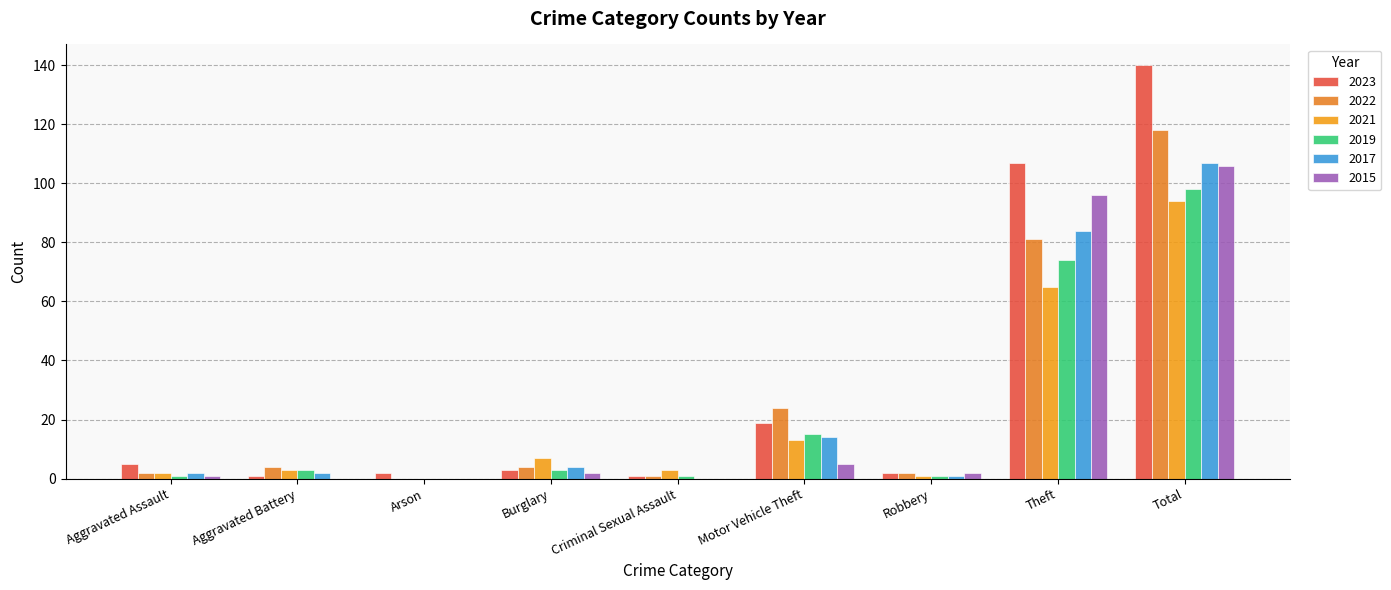

The 2022 series shows 1 at Criminal Sexual Assault. True or false?

True